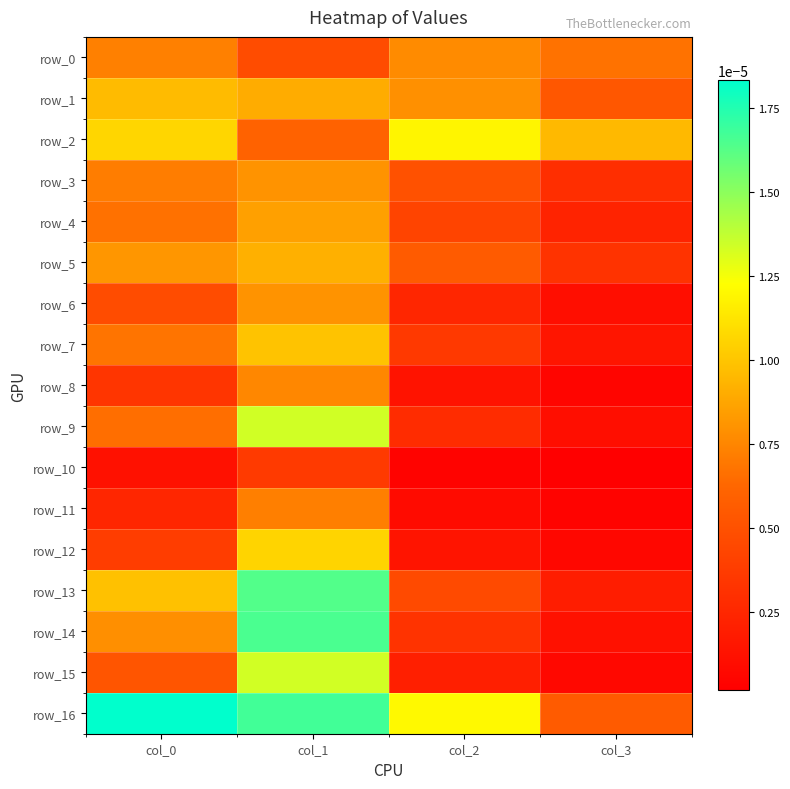

Between col_3 and col_2, which is larger?

col_2